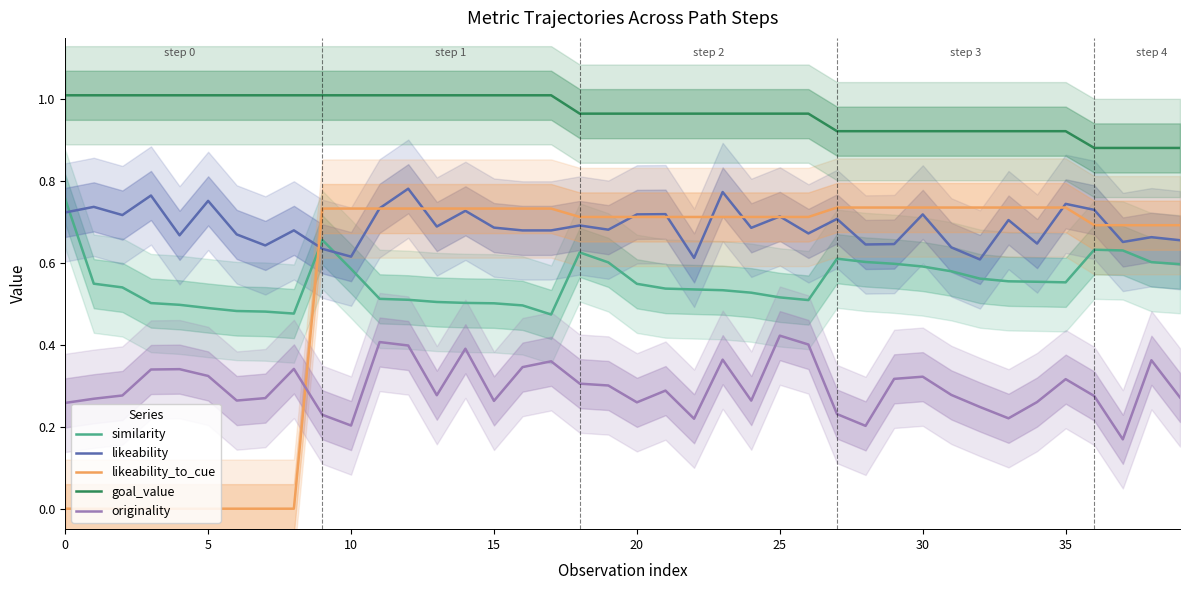

True or false: likeability_to_cue has more than 2 points higher than both neighbors.

False